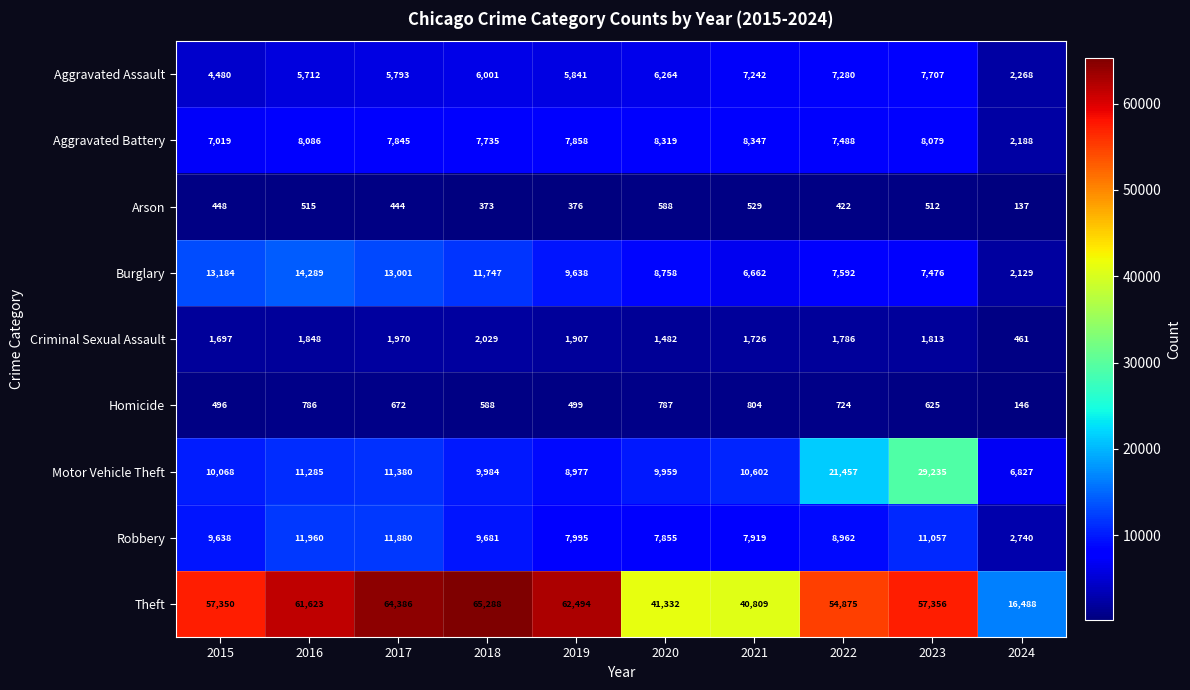

Which series has the widest spread of values?

Theft